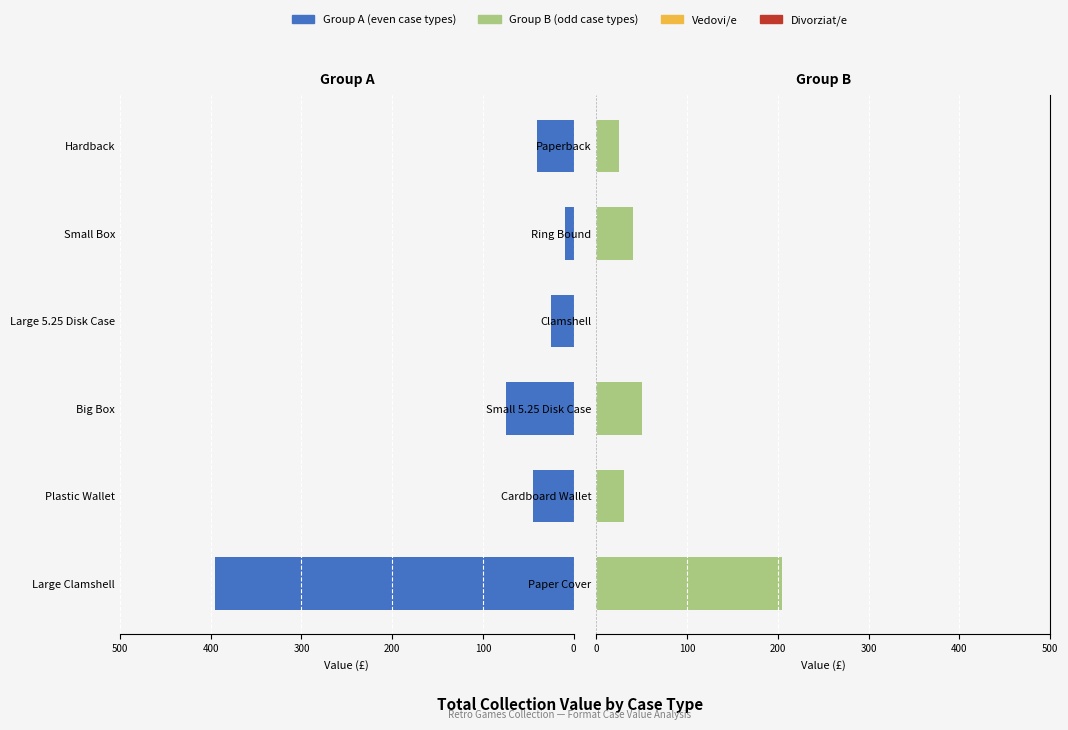

What is the maximum value for Right Group?

205